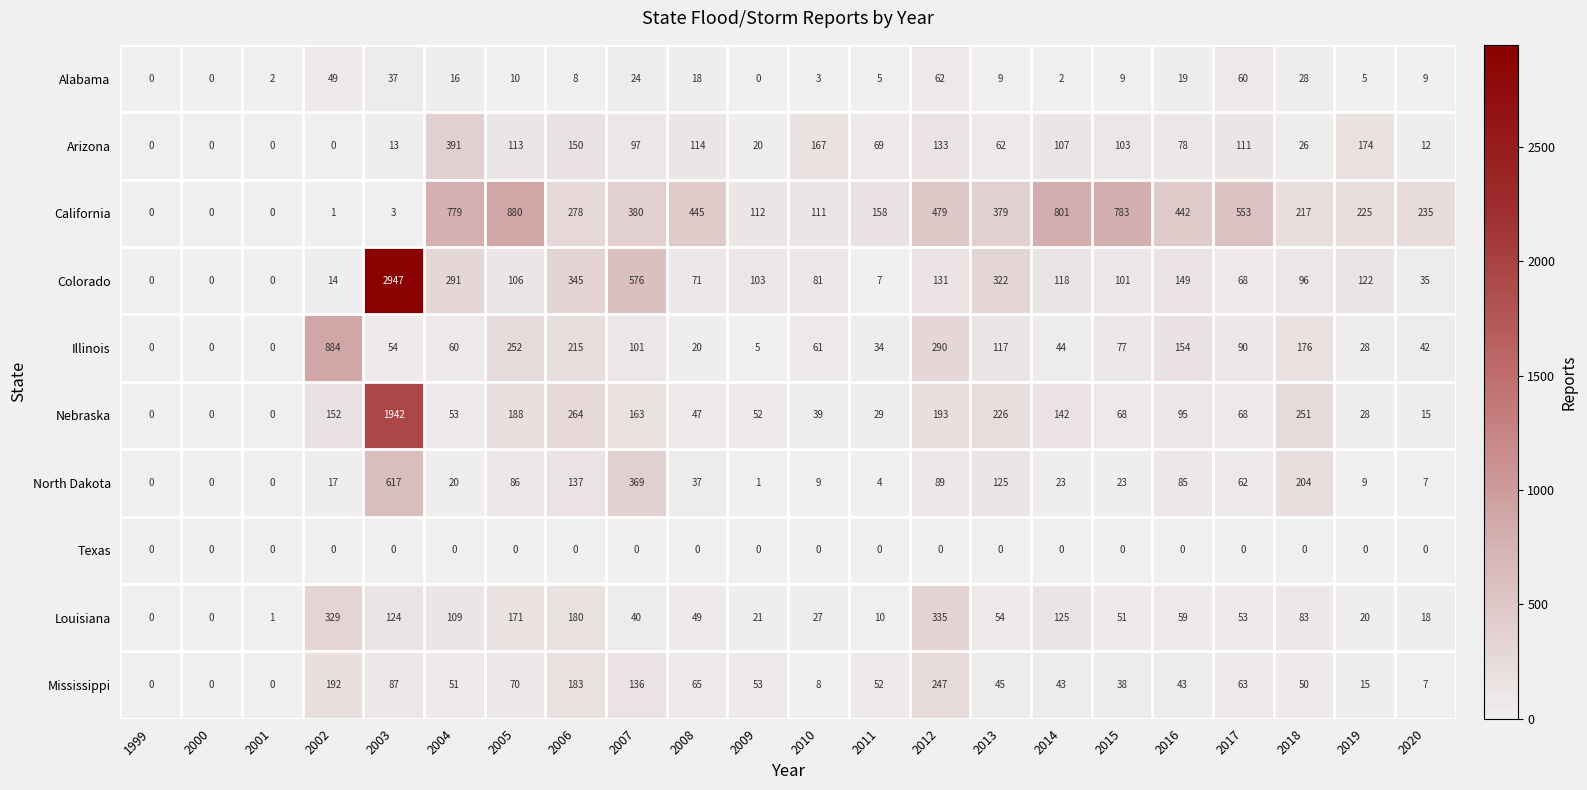

At how many categories does at least one series exceed 739?

6